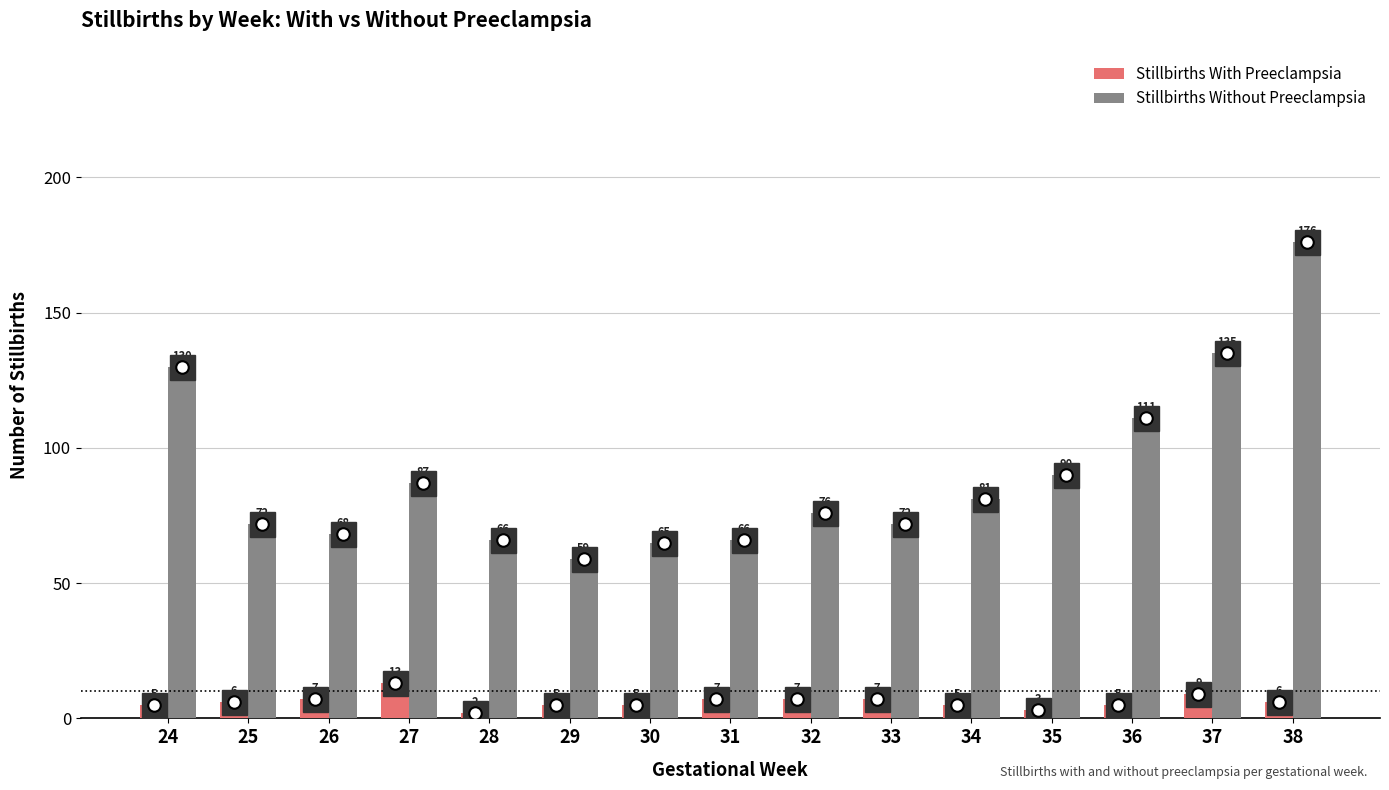

Which label corresponds to the largest value in the chart?

38